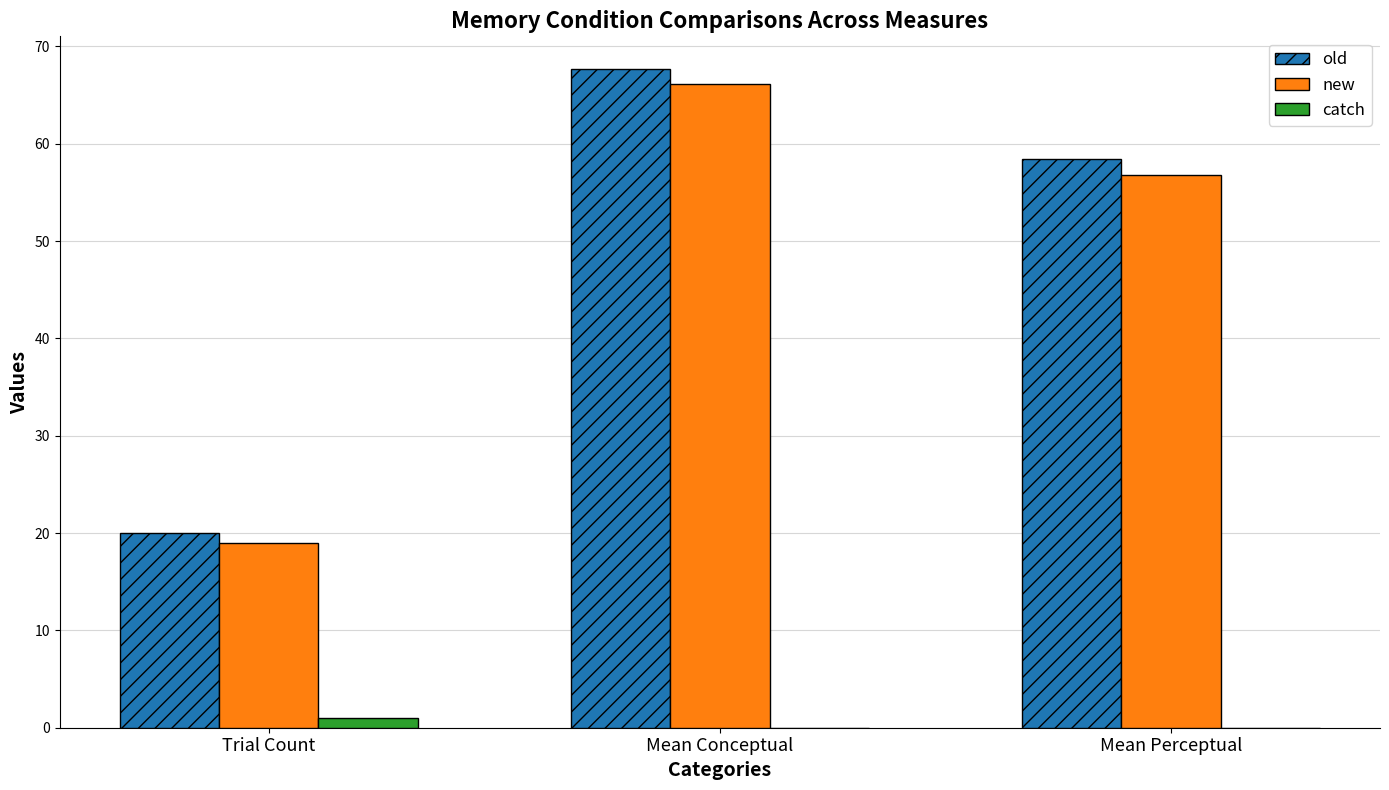

The value of old at Mean Perceptual is 58.4. True or false?

True